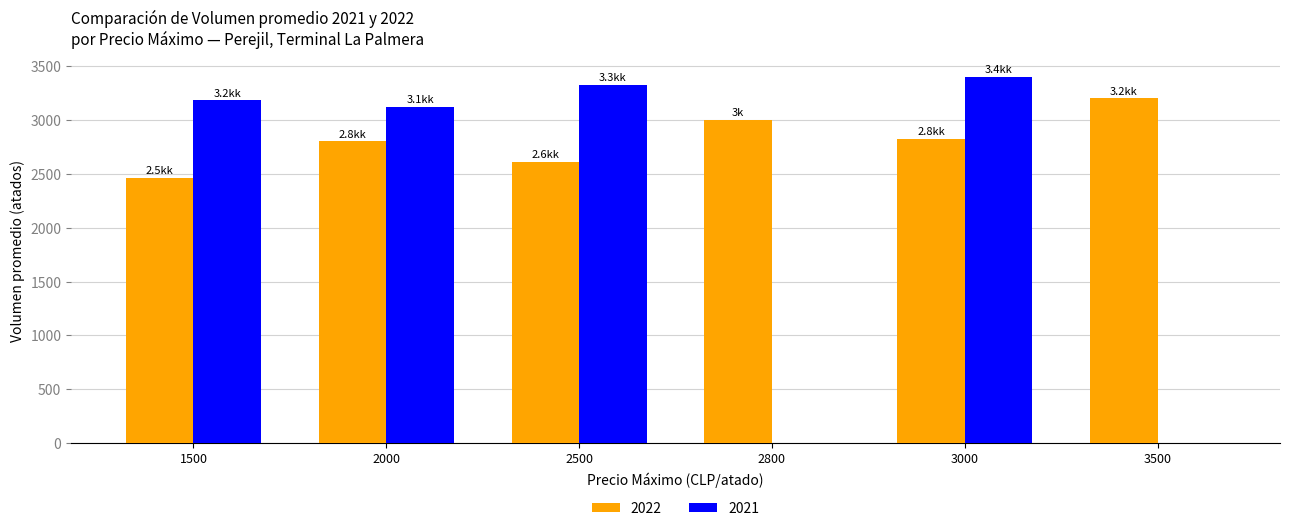

How many groups of bars are there?

6